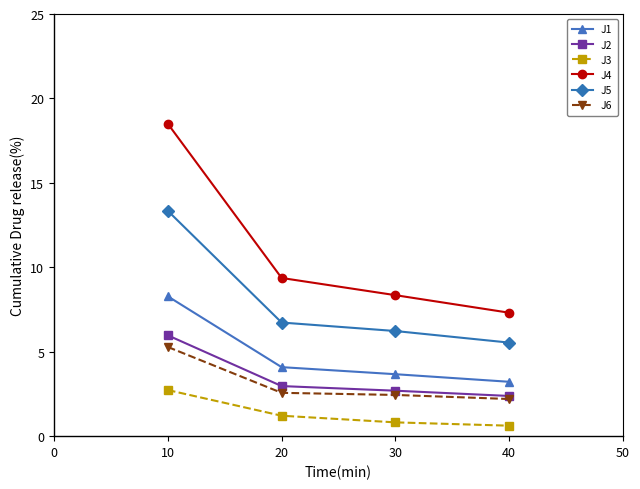

What is the value of the J5 point at the 2nd from the left?

6.7